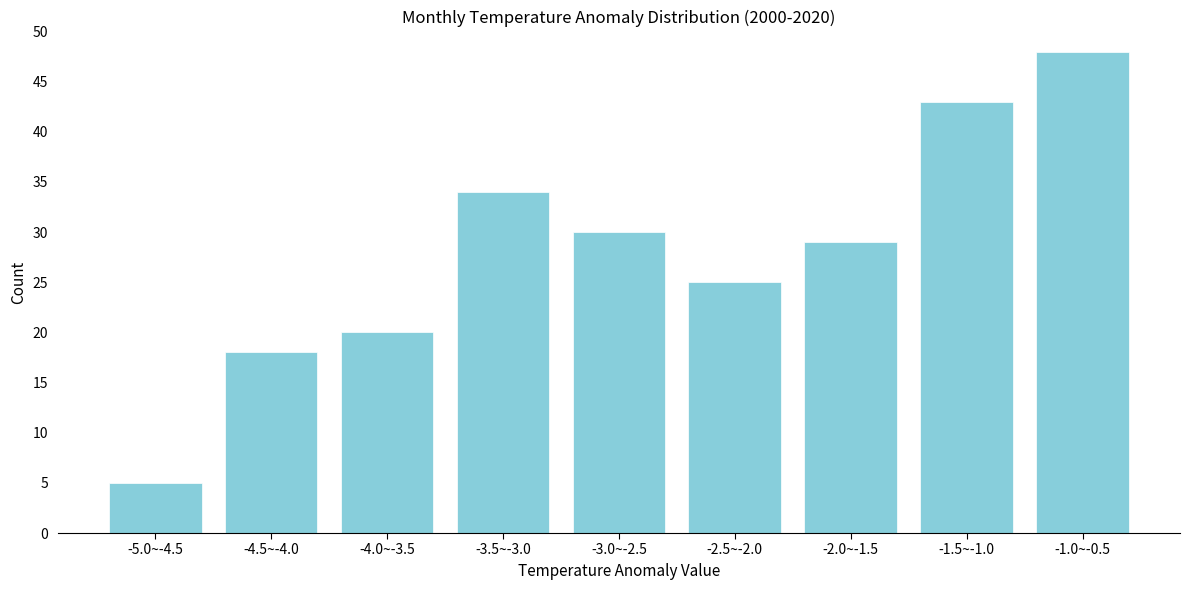

Reading left to right, extract all data points from this chart.

5	18	20	34	30	25	29	43	48